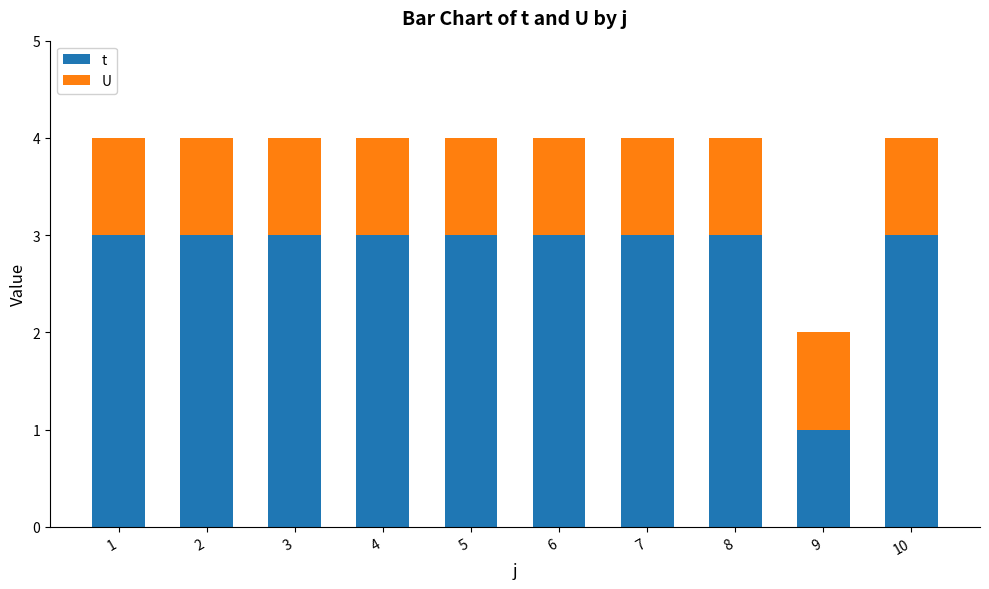

Which series has the widest spread of values?

t